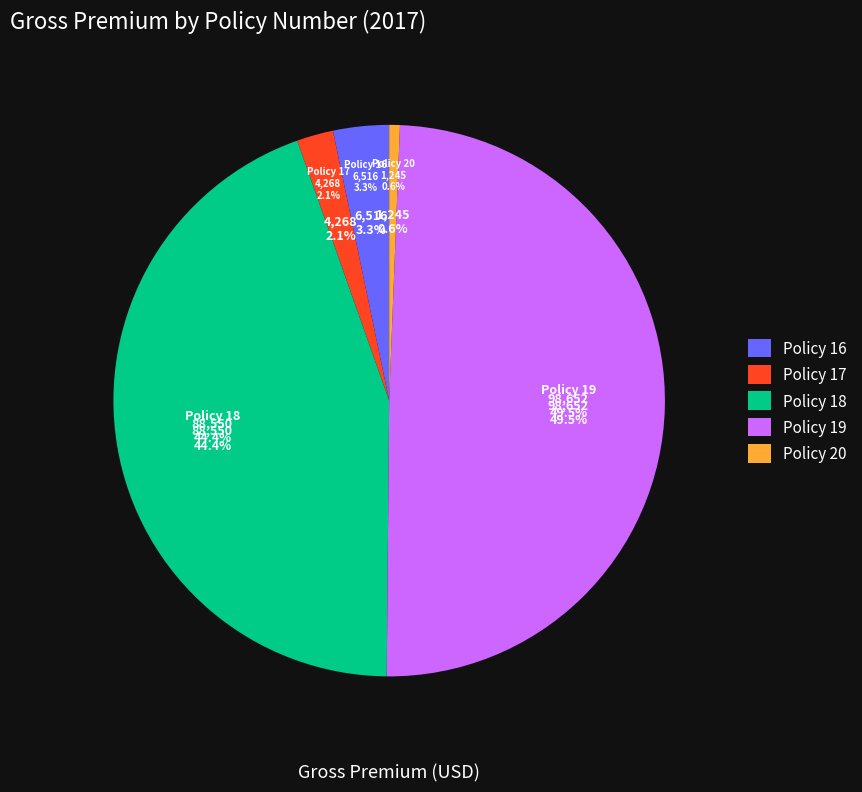

What percentage is the Policy 16 slice, to the nearest percent?

3%